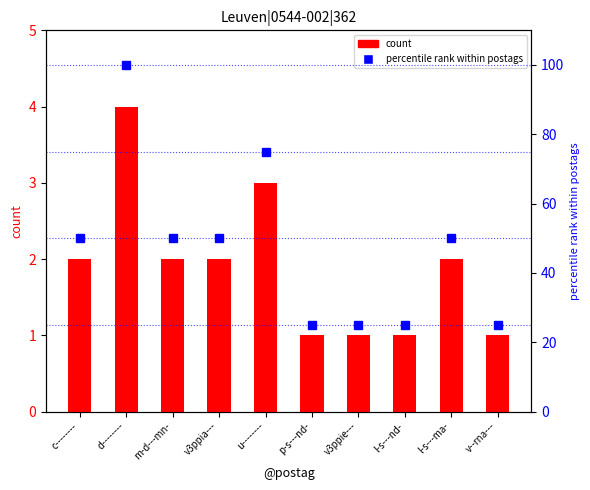

Reading left to right, what are all the values shown in this chart?

count: c--------=2	d--------=4	m-d---mn-=2	v3ppia---=2	u--------=3	p-s---nd-=1	v3ppie---=1	l-s---nd-=1	l-s---ma-=2	v--rna---=1
percentile rank: c--------=50	d--------=100	m-d---mn-=50	v3ppia---=50	u--------=75	p-s---nd-=25	v3ppie---=25	l-s---nd-=25	l-s---ma-=50	v--rna---=25